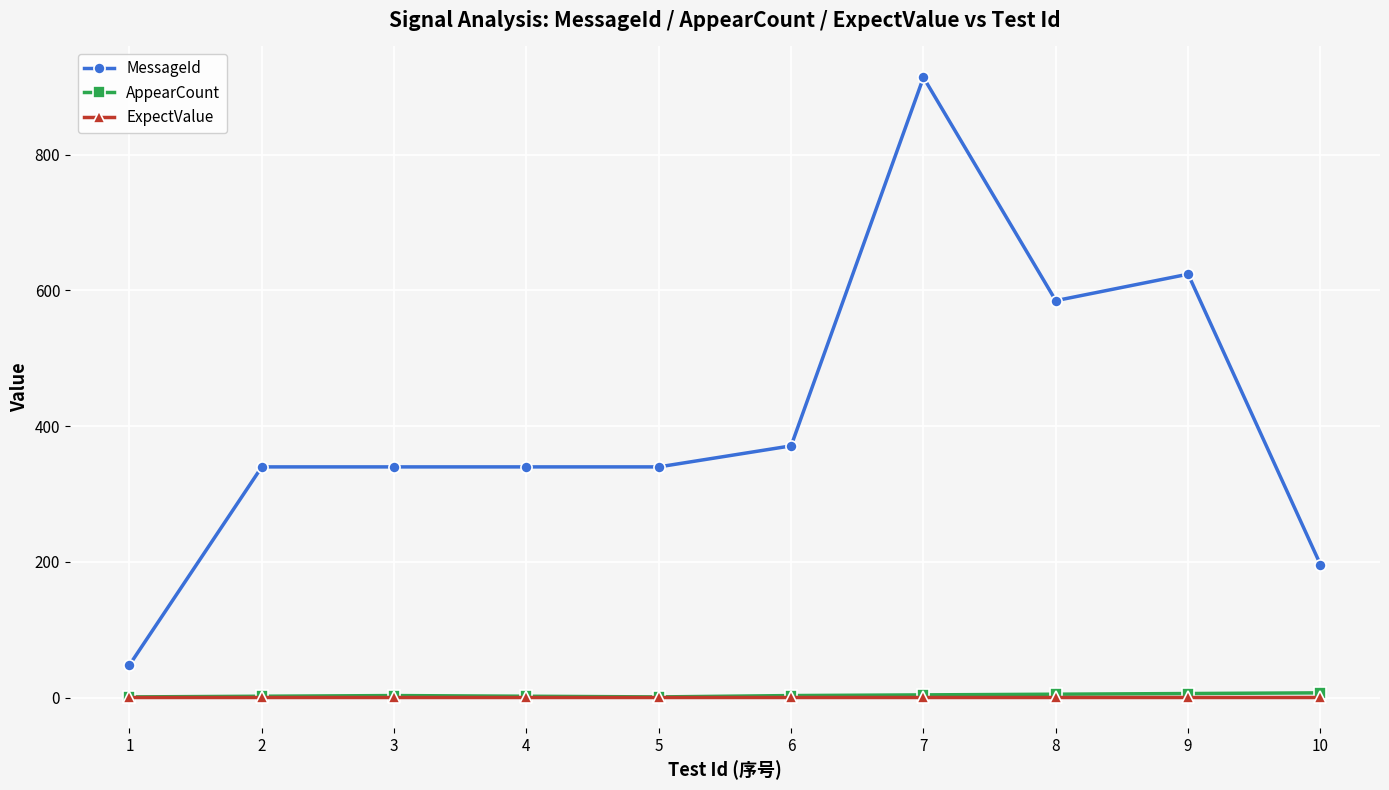

Which series has the widest spread of values?

MessageId